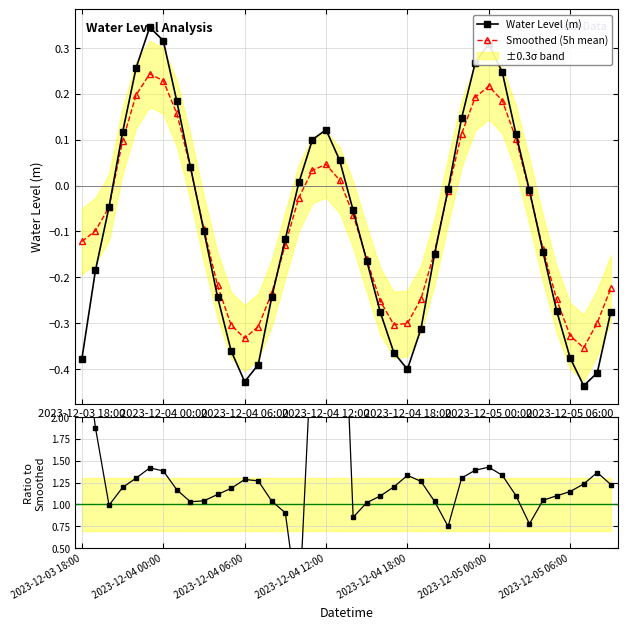

Where is Smoothed (5h mean) nearest to the value 0?

27